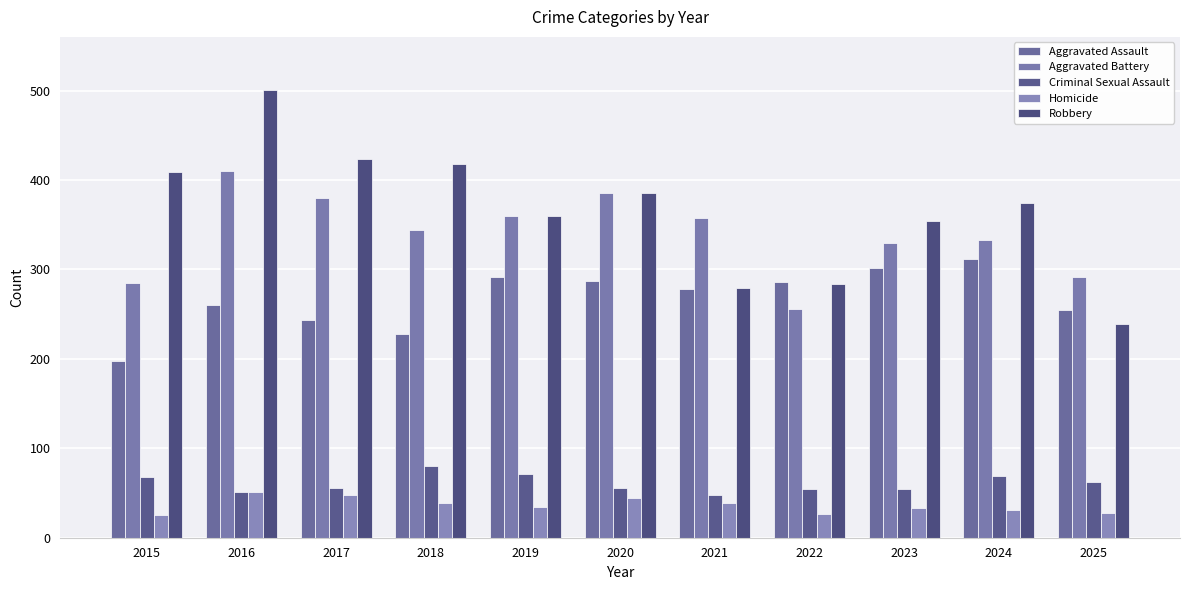

True or false: Robbery has a value of 284 at 2022.

True